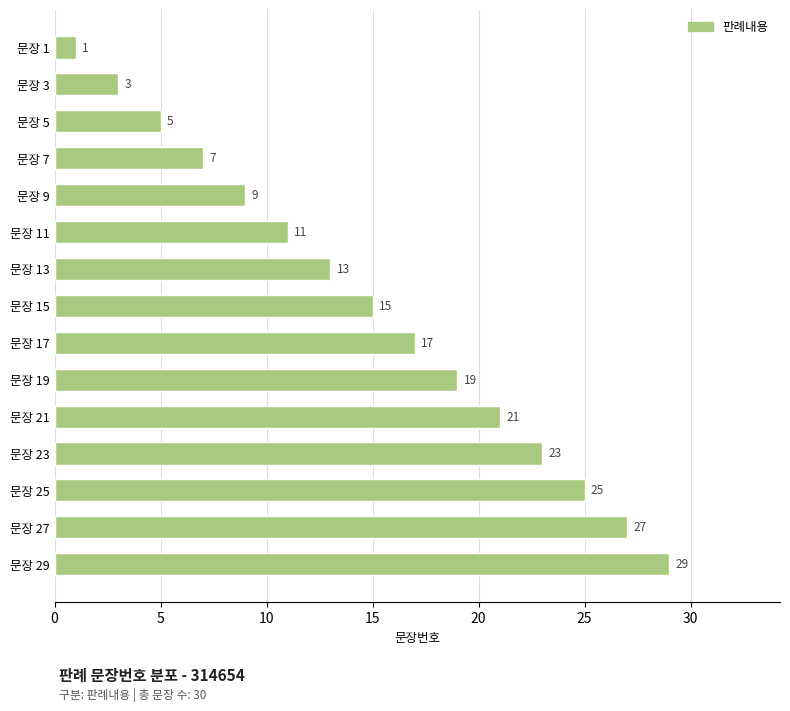

Count the number of categories in the chart.

15